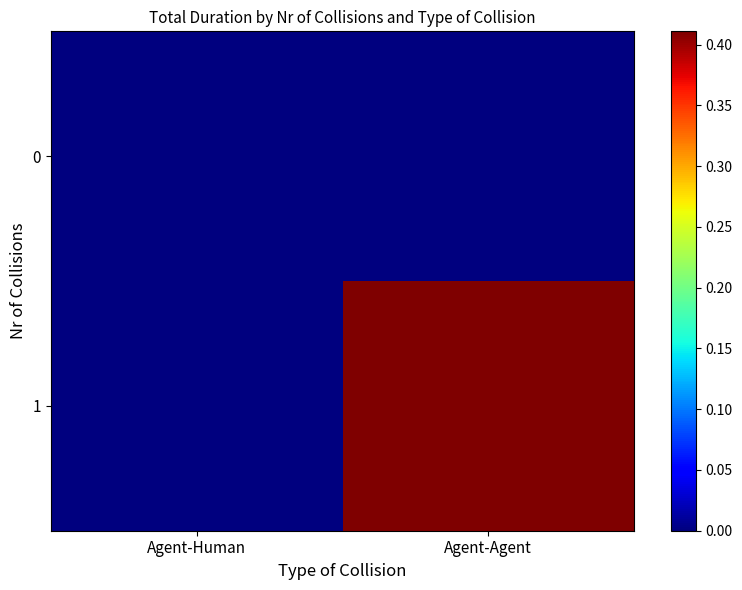

At which category is the sum across all series the highest?

Agent-Agent